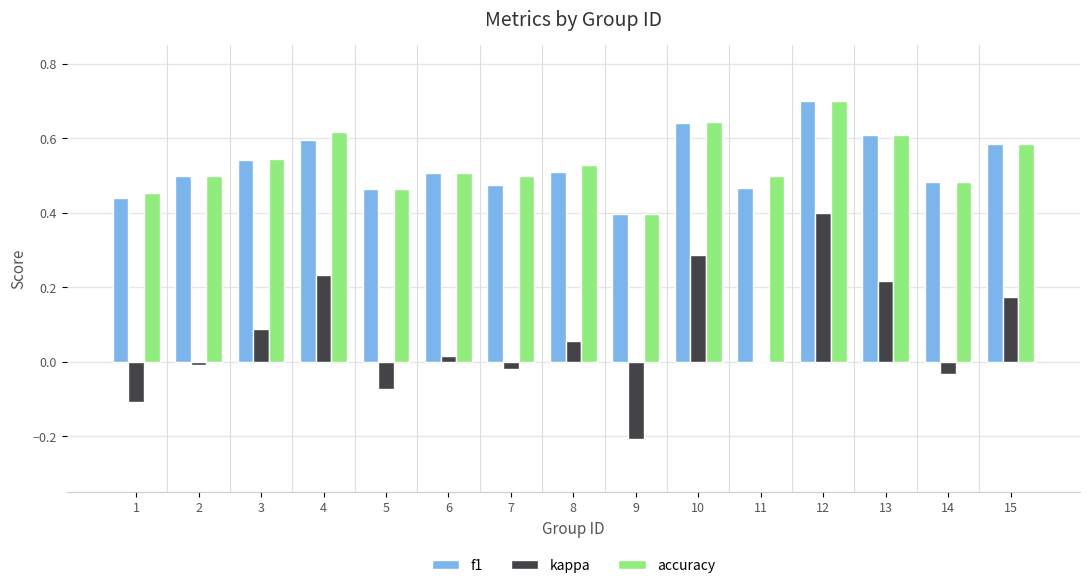

Between 1 and 8, which series saw the biggest shift?

kappa